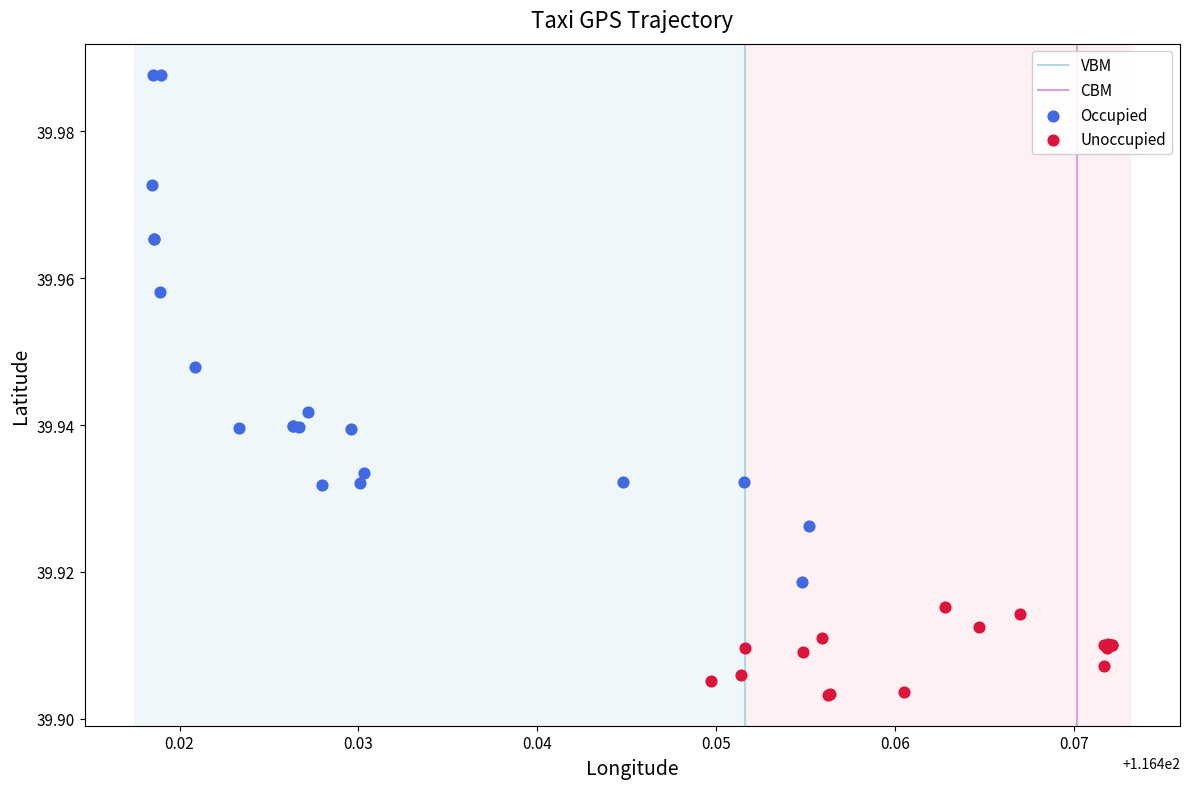

Which series contains the highest Y value?

Occupied